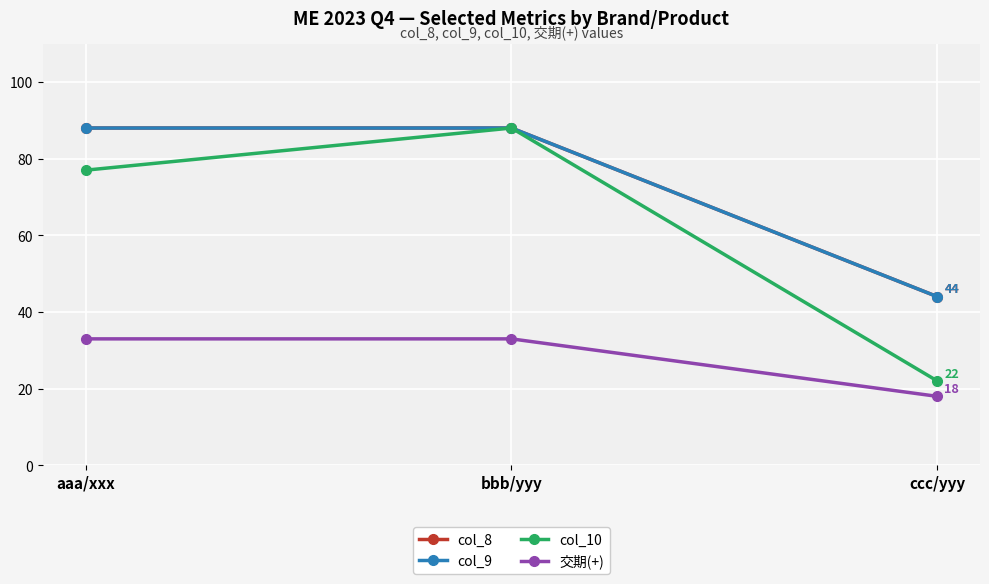

What is the sum of the 交期(+) values at aaa/xxx and bbb/yyy?

66